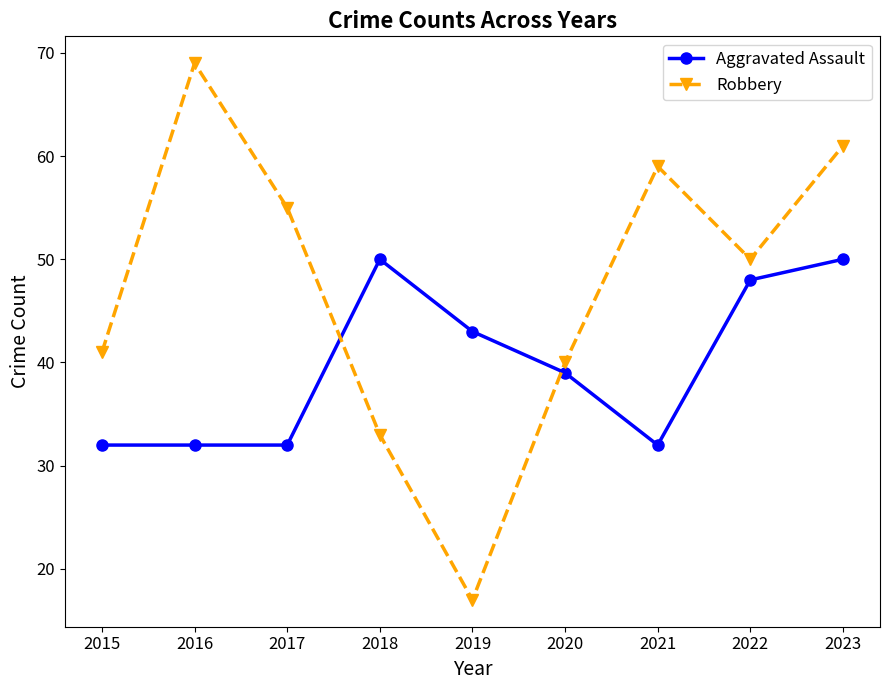

Where is the first local minimum for Robbery?

2019